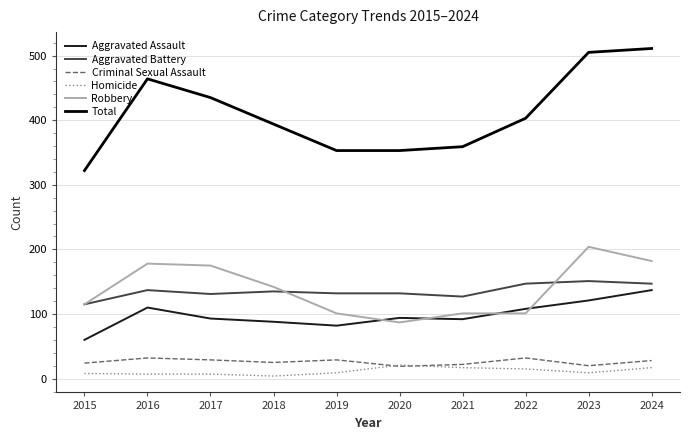

At which category does the chart reach its peak across all series?

2024